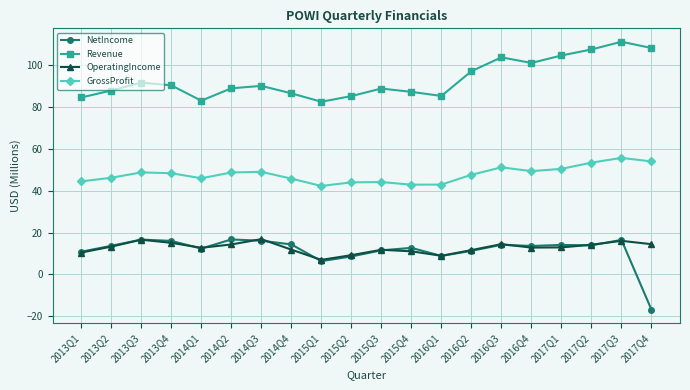

Which series has the widest spread of values?

NetIncome